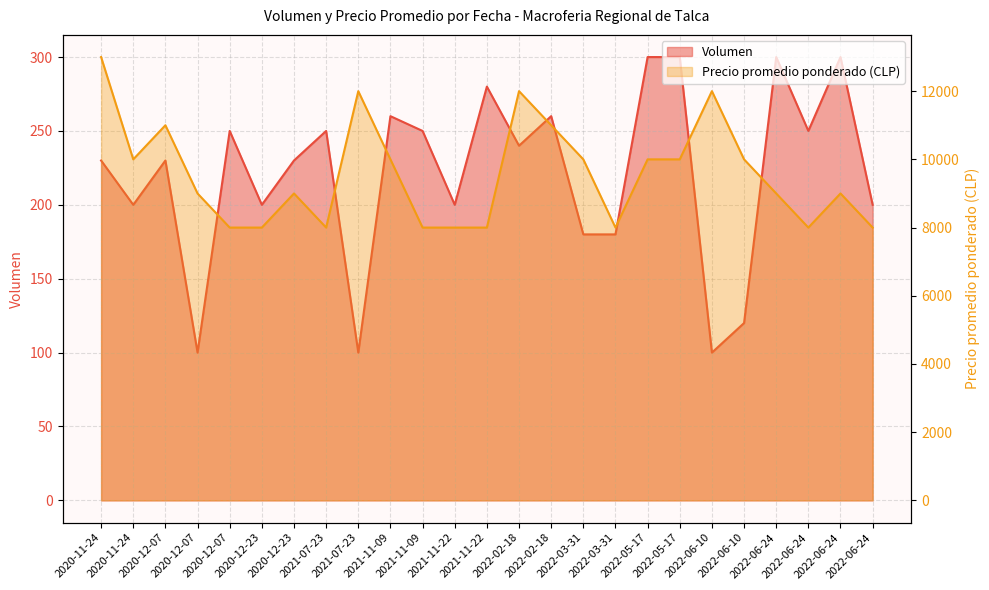

What is the difference between the highest and lowest values at 2022-06-24?

8700